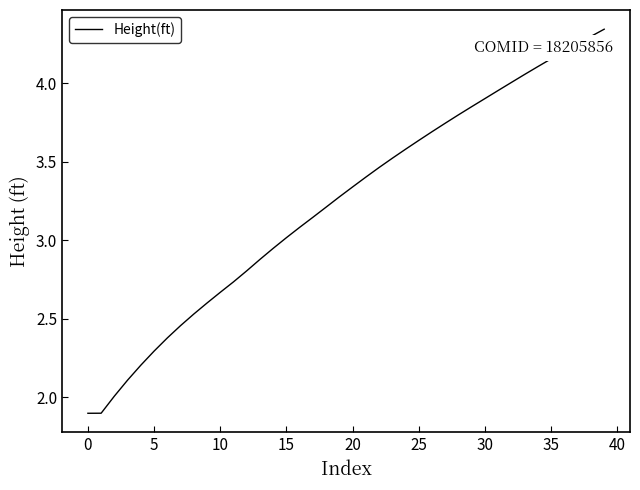

What is the smallest value displayed?

1.9